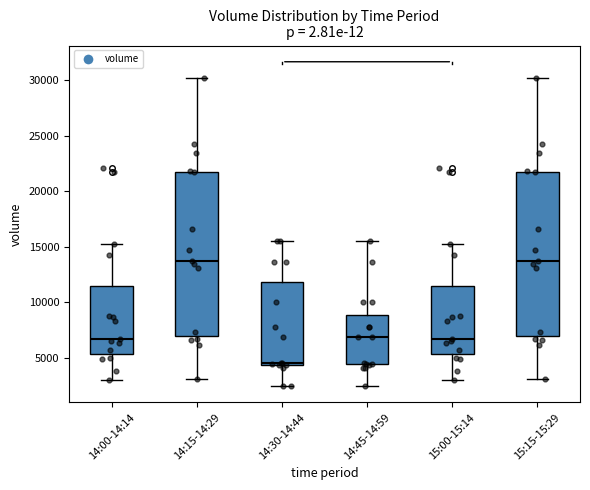

Reading left to right, read every box against the y-axis: the position of its median line, the range the box covers, and the ends of its whiskers. The values are not printed on the chart, so give them approximately, as read against the axis.

14:00-14:14: median 6500, box 5500 to 11500, whiskers 3000 to 15500
14:15-14:29: median 13500, box 7000 to 22000, whiskers 3000 to 30000
14:30-14:44: median 4500, box 4500 to 12000, whiskers 2500 to 15500
14:45-14:59: median 7000, box 4500 to 9000, whiskers 2500 to 15500
15:00-15:14: median 6500, box 5500 to 11500, whiskers 3000 to 15500
15:15-15:29: median 13500, box 7000 to 22000, whiskers 3000 to 30000